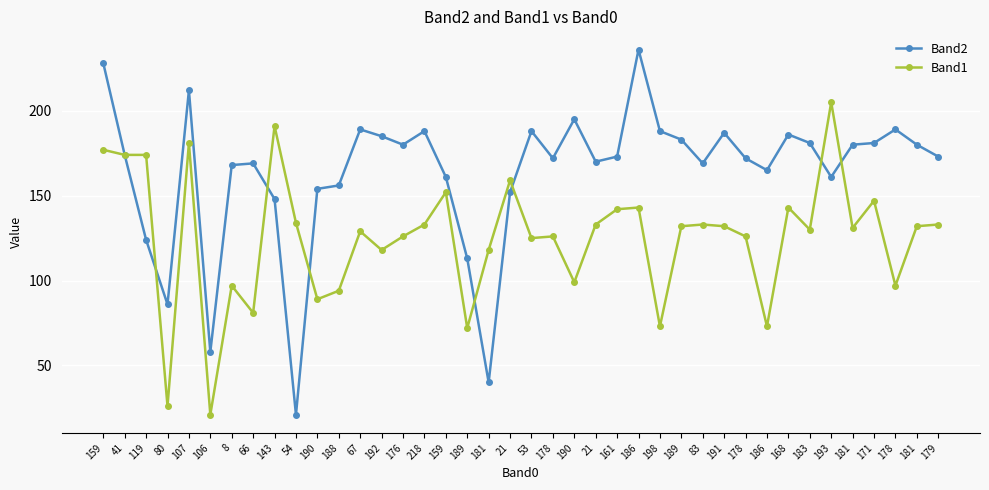

How many distinct data groups are displayed?

2